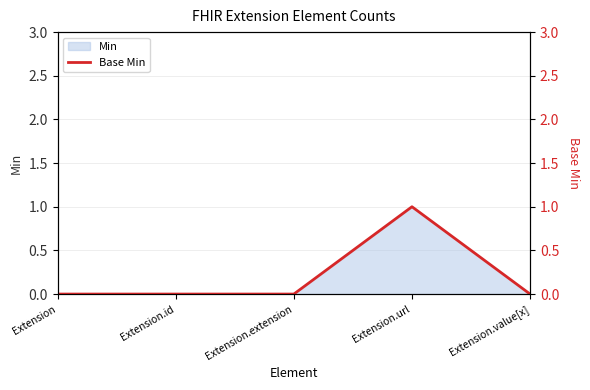

How many values are between 0 and 1?

5